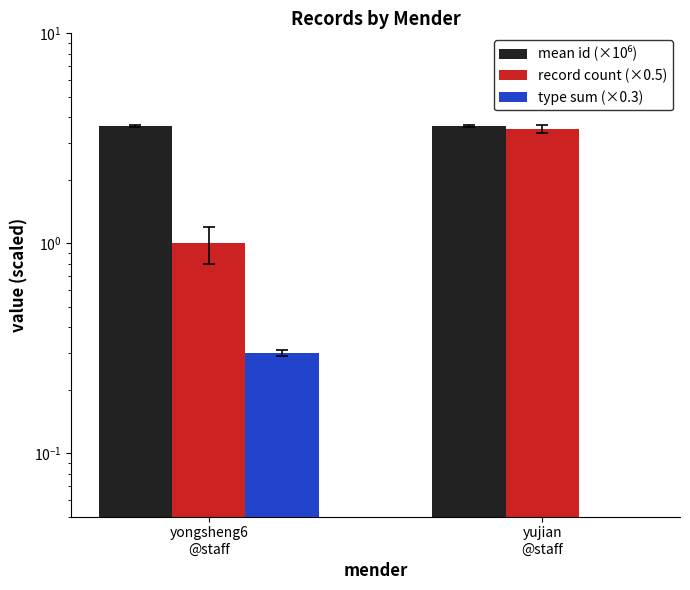

Is the value of type sum (×0.3) at yujian
@staff greater than the value of mean id (×10⁶) at yujian
@staff?

No